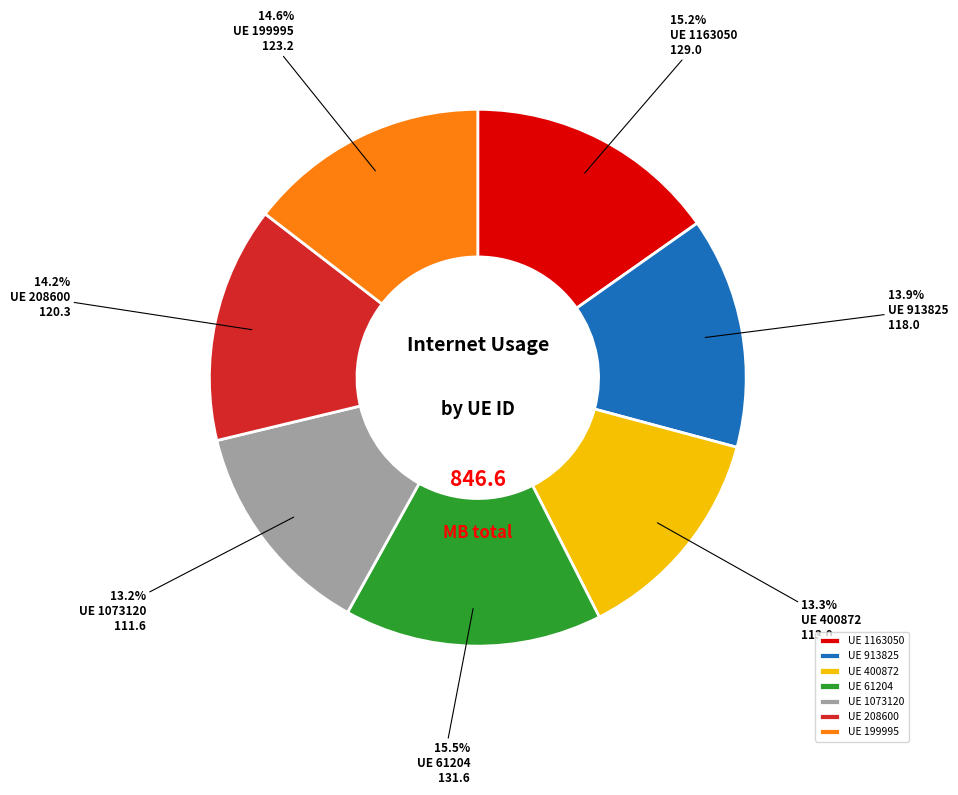

Approximately how many times larger is the value at UE 400872 compared to UE 913825?

1.0